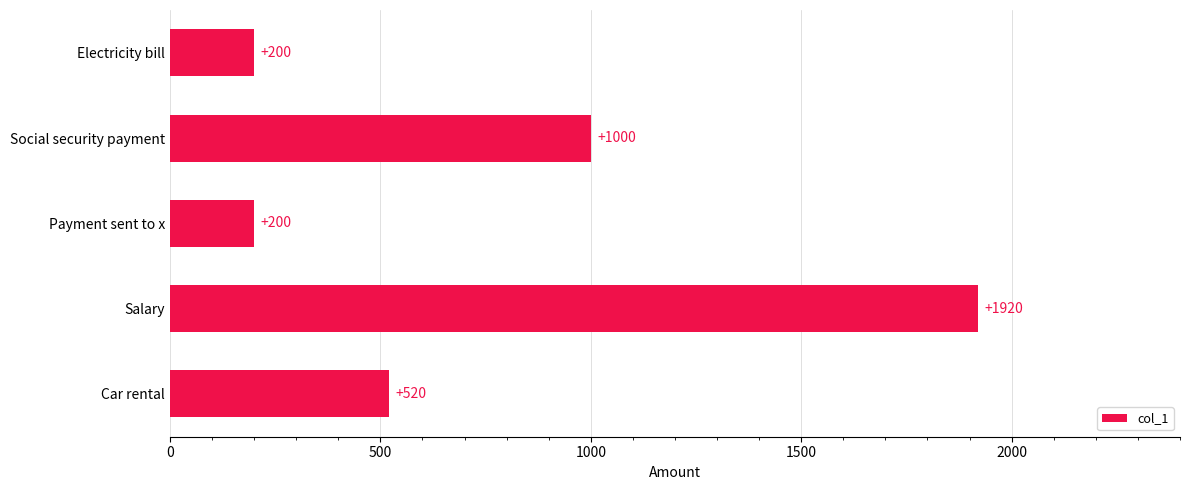

What is the value of the 4th bar from the top?

1920